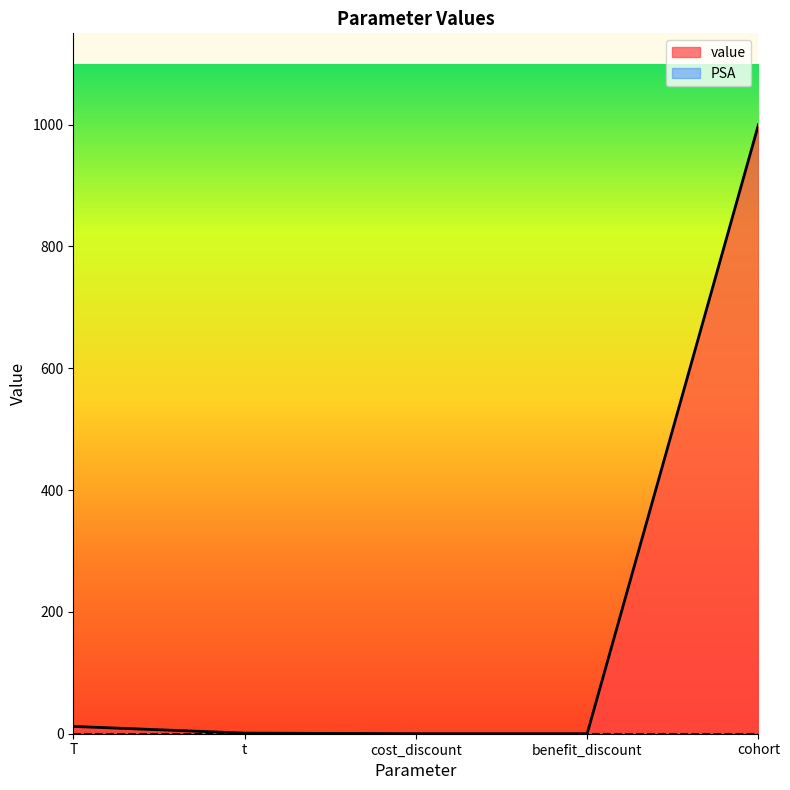

How many data points does each series have?

5